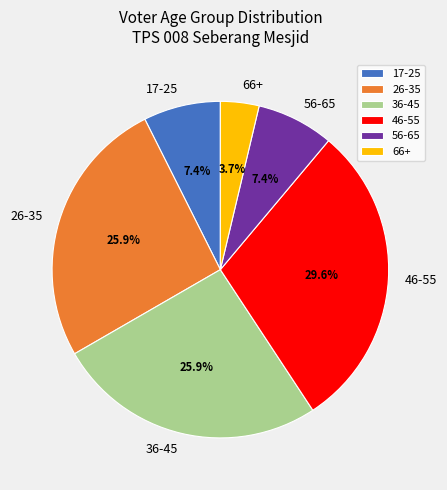

Combined, do 17-25 and 46-55 account for over 50%?

No